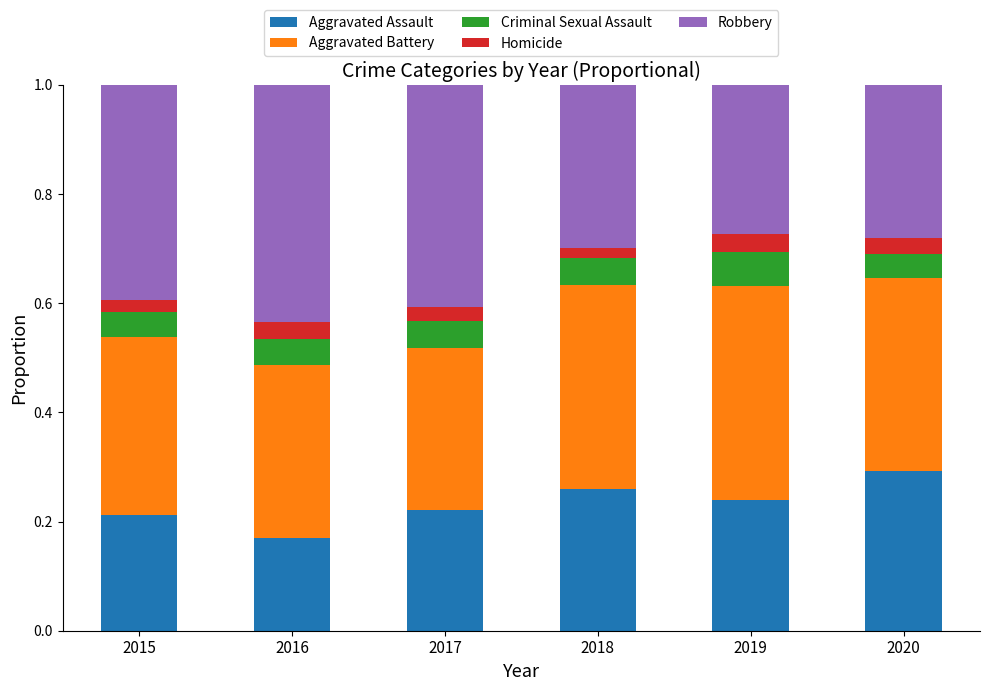

What is the sum of all Aggravated Assault values?

1.4